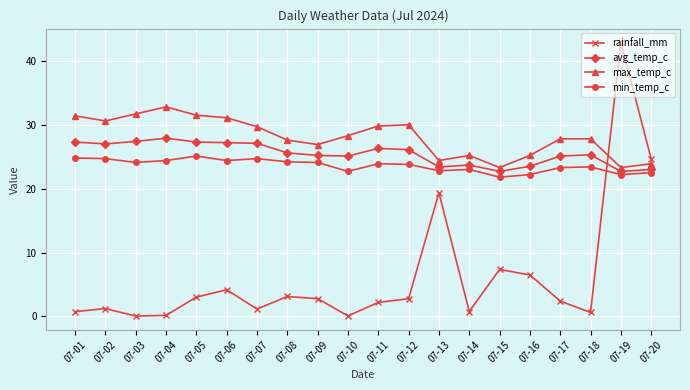

True or false: max_temp_c has more than 2 interior local peaks.

True